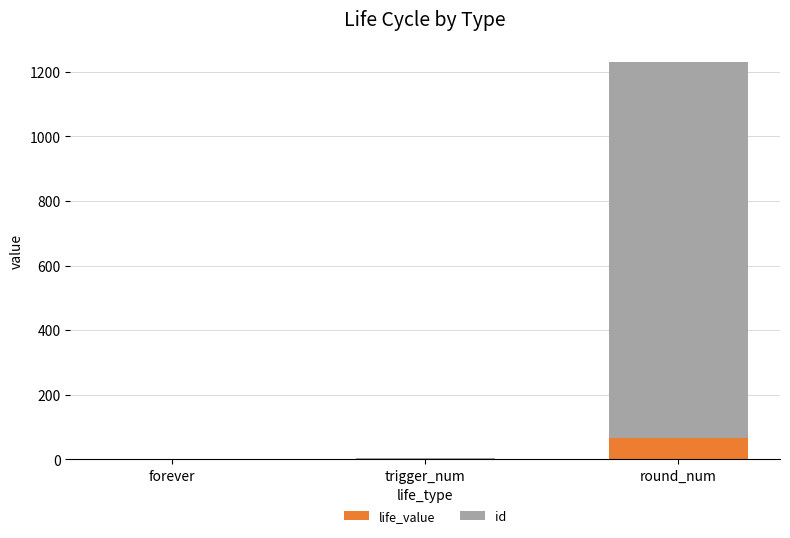

At which category is the sum across all series the highest?

round_num